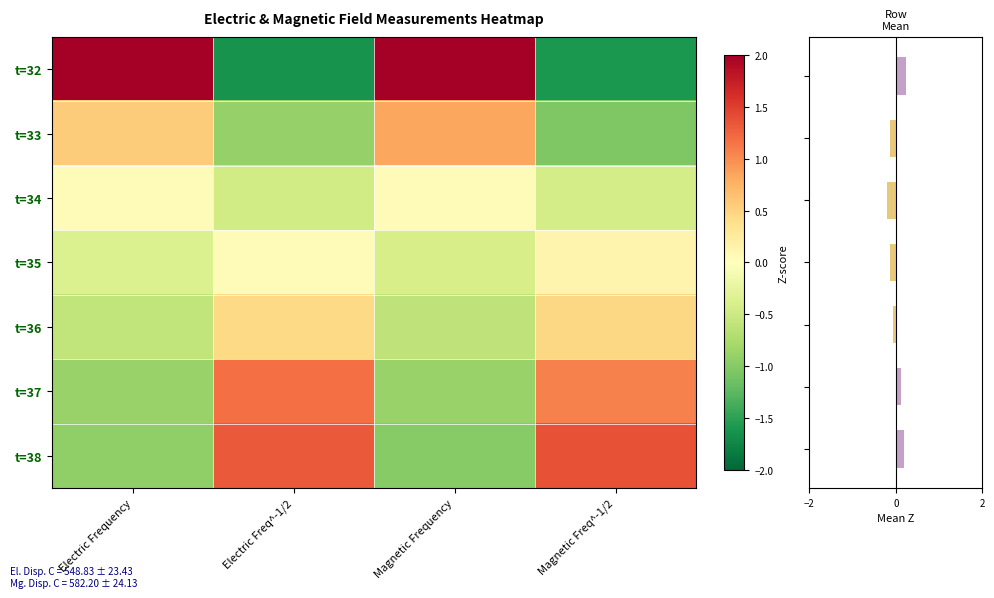

Which category has the highest value across all series?

Electric Frequency